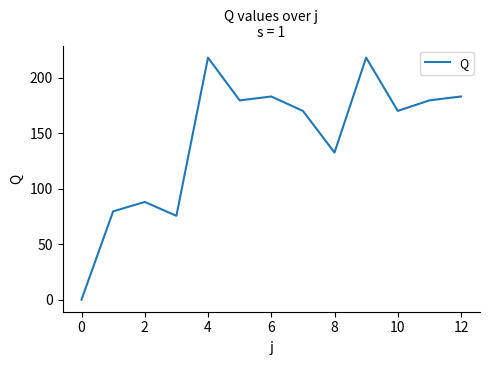

Reading left to right, transcribe all the data shown in this chart.

0.0	79.5	88.0	75.5	218.0	179.5	183.0	170.0	132.5	218.0	170.0	179.5	183.0